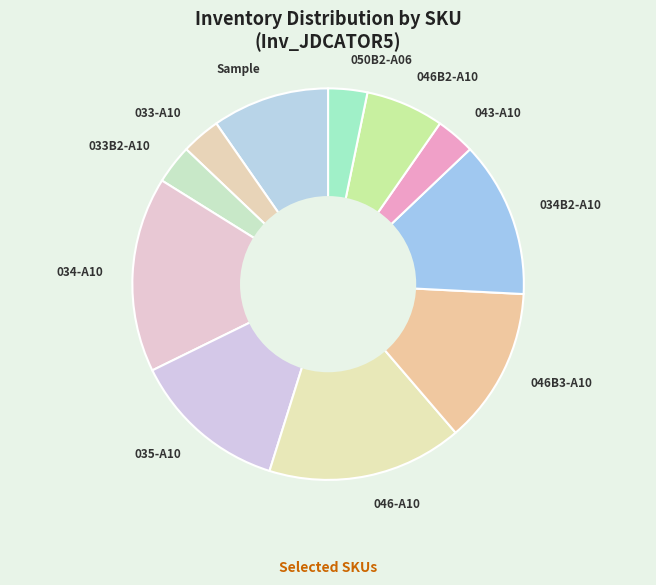

Is there a majority slice in this chart?

No